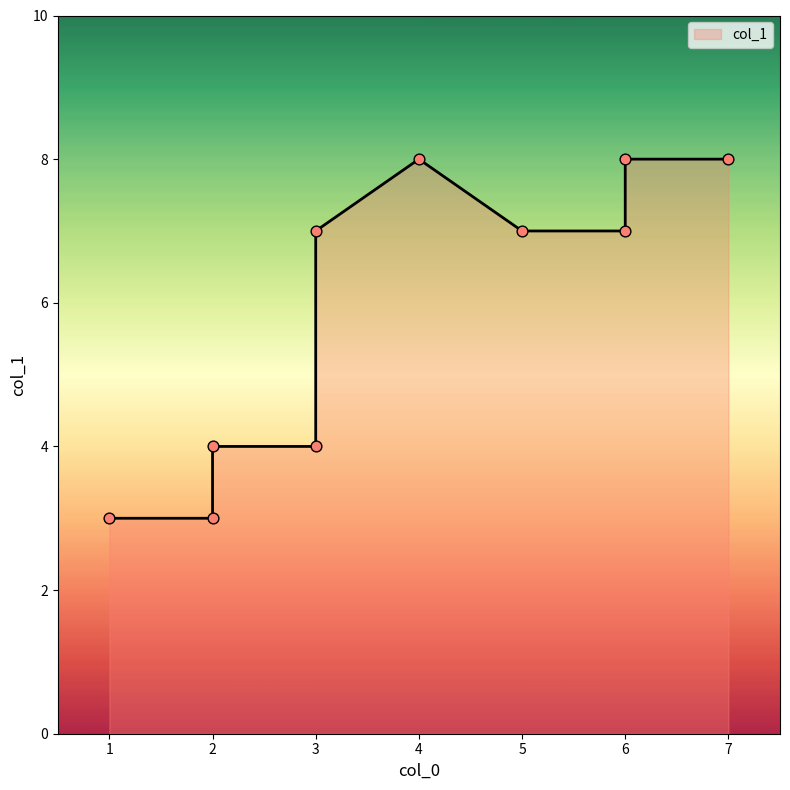

Approximately how many times larger is the value at 6 compared to 7?

1.0